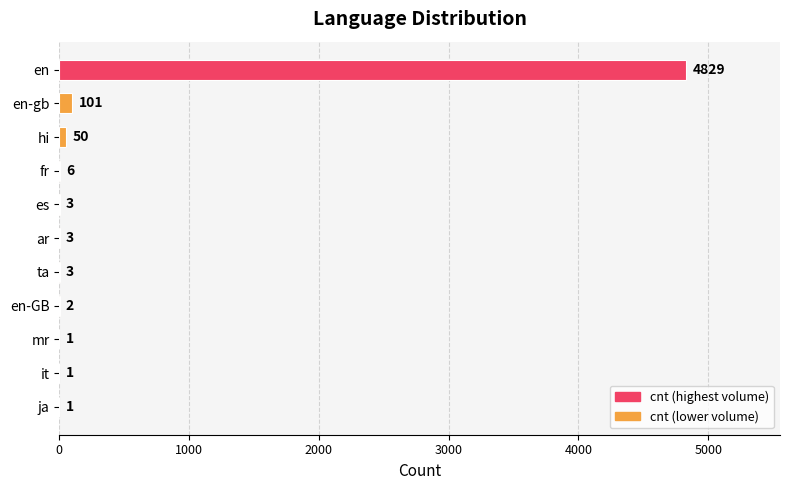

What is the greatest value displayed?

4829